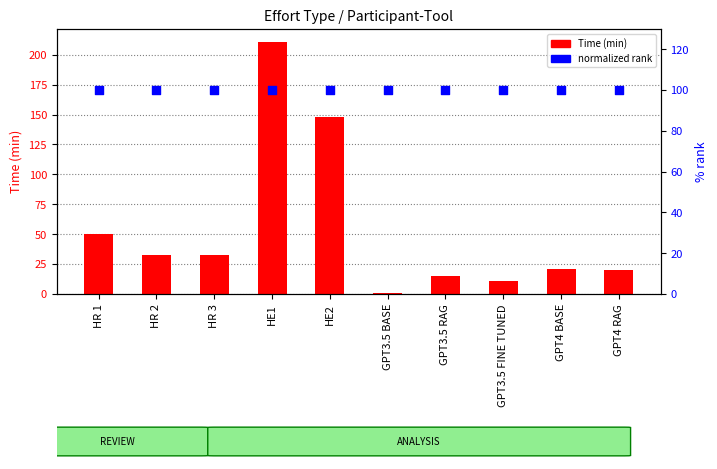

What is the total value across all series at GPT3.5 RAG?

115.0